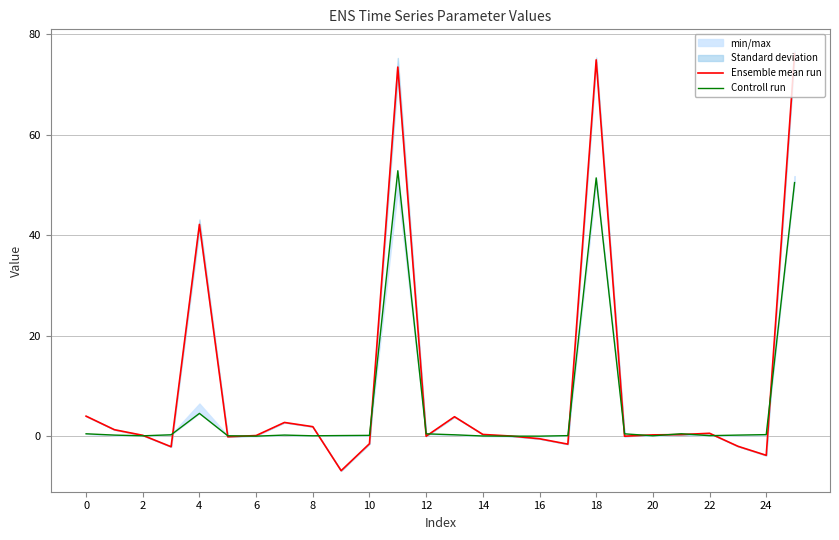

True or false: Ensemble mean run has a value of 4.0 at 0.

True